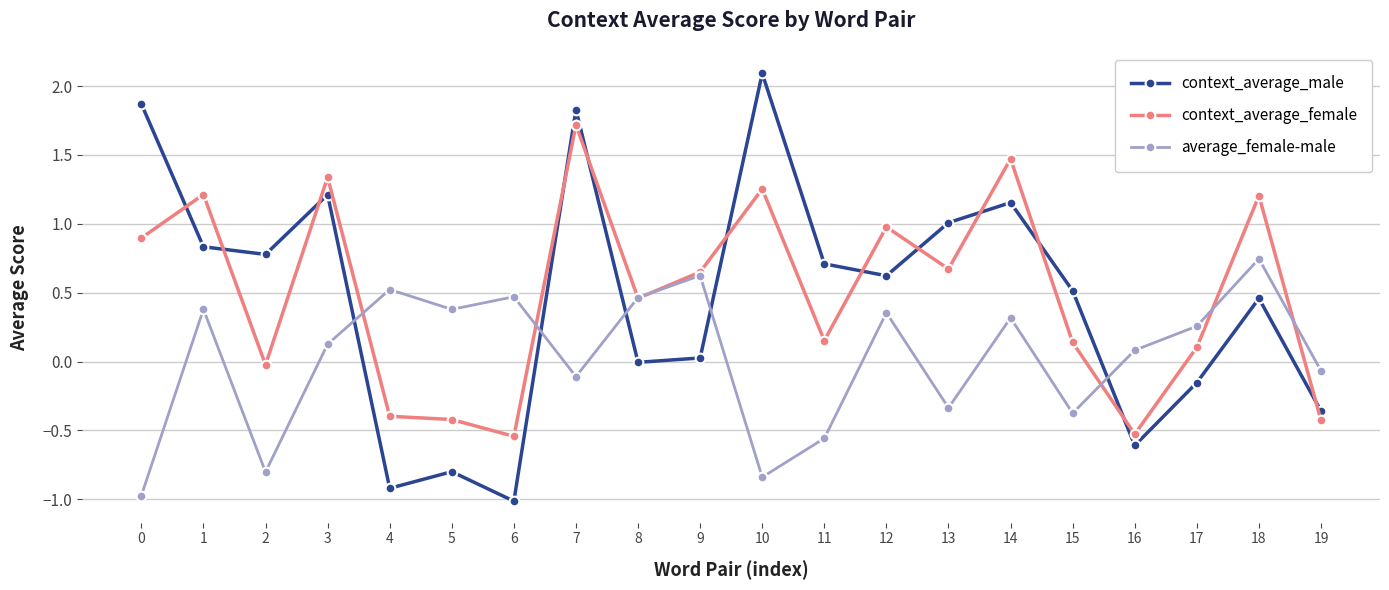

True or false: context_average_male and average_female-male cross at least once.

True